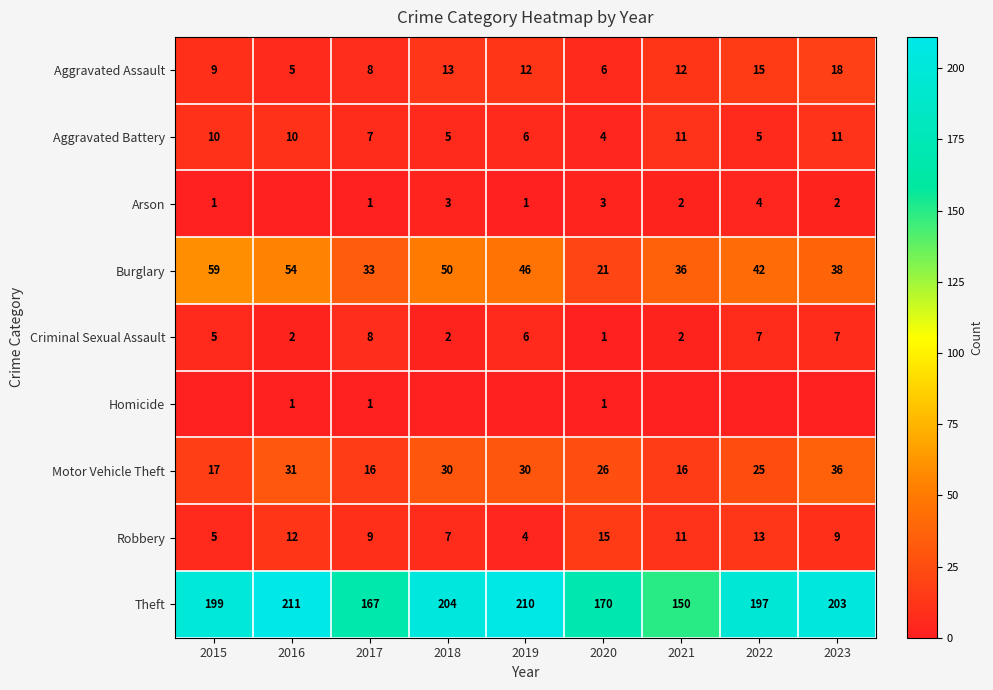

What is the sum of all Aggravated Assault values?

98